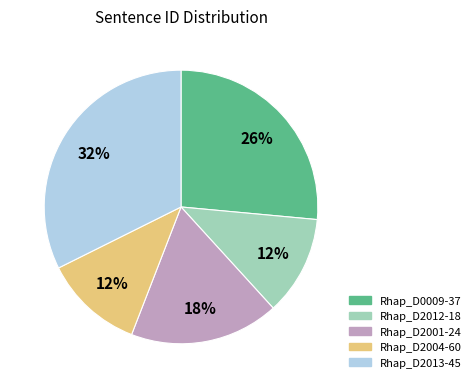

To the nearest percent, what is the average slice percentage?

20%